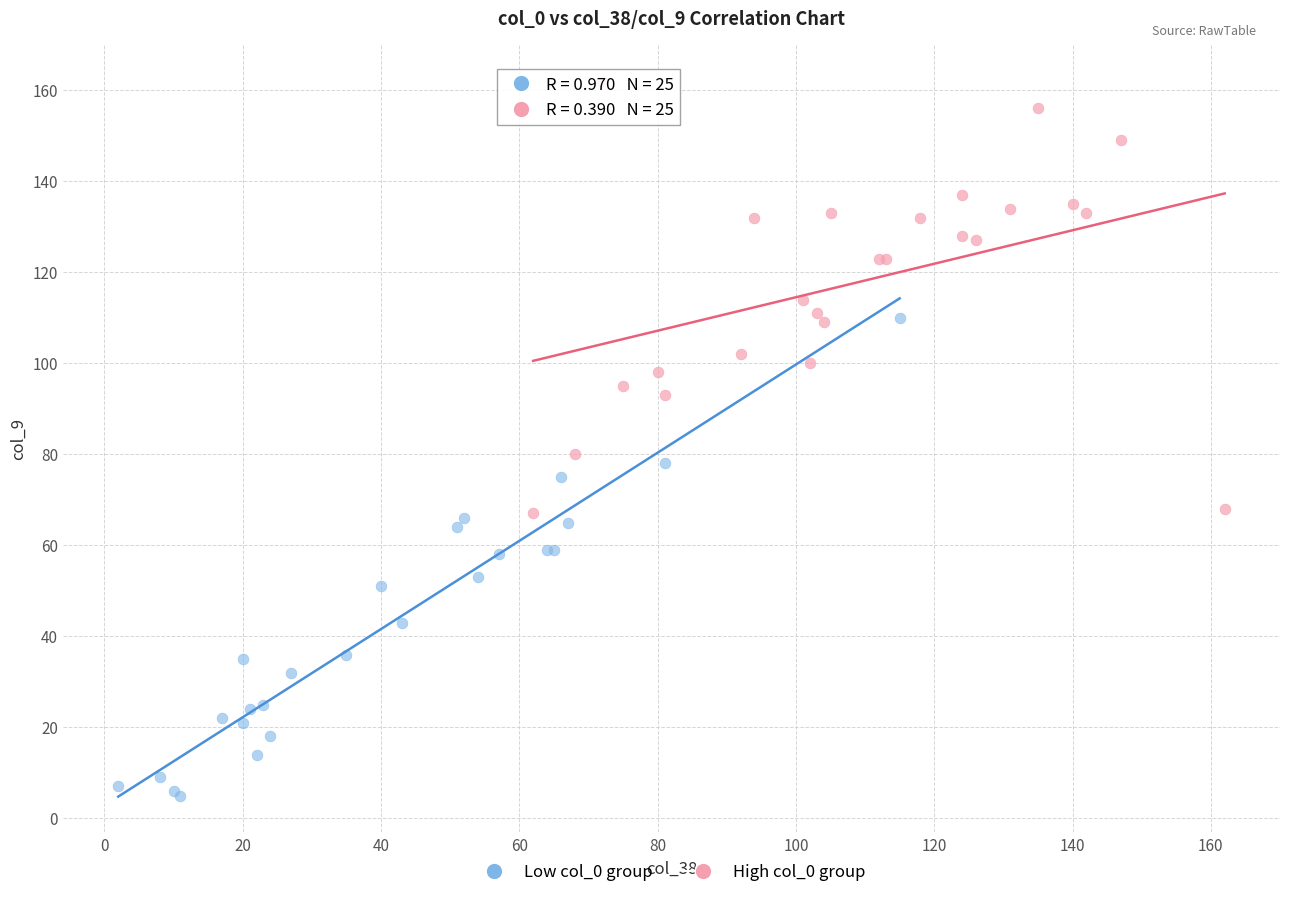

Which series reaches the minimum Y coordinate?

Low col_0 group